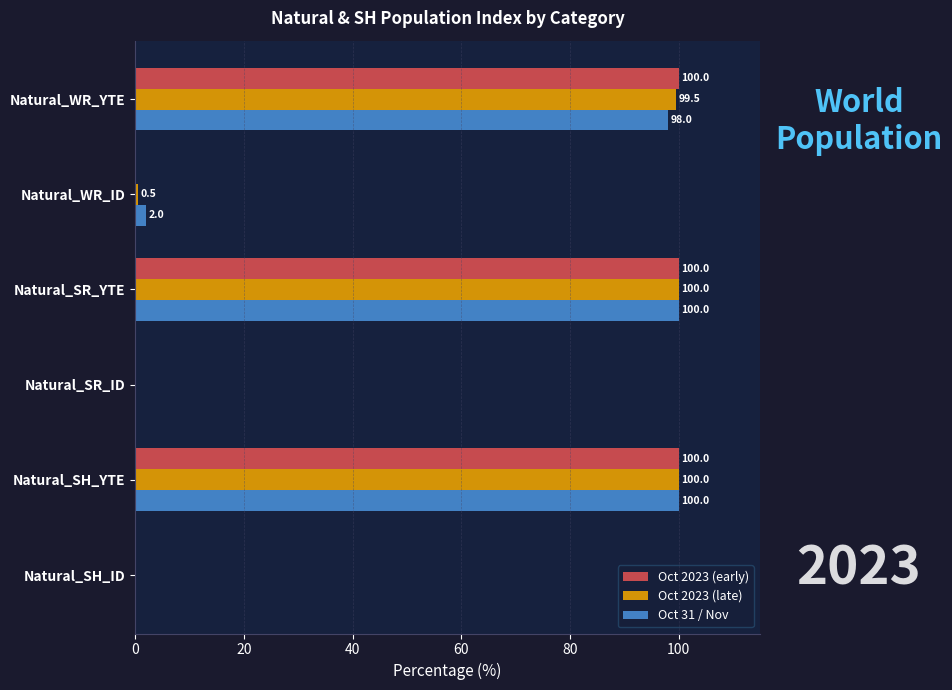

Which series changed the most between Natural_WR_ID and Natural_SR_YTE?

Oct 2023 (early)